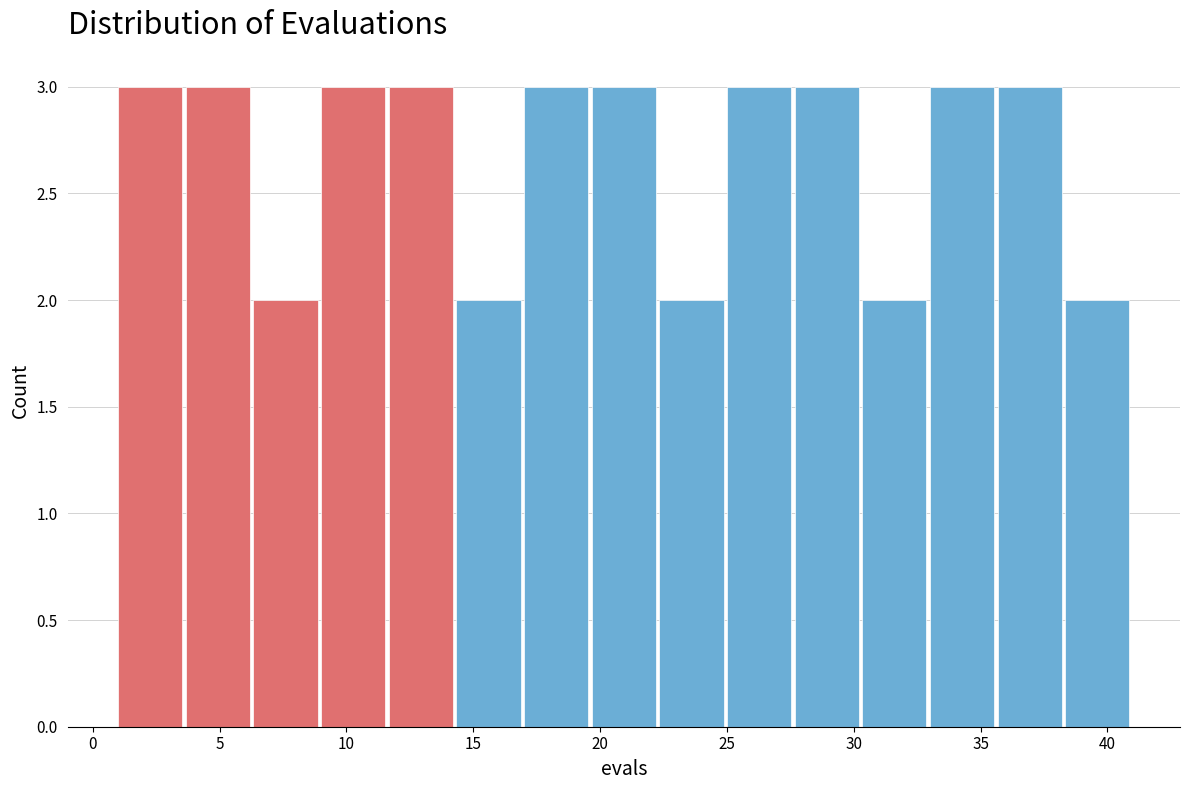

What is the height of the bar covering 1.0 to 3.5 on the x-axis? Neither the bar edges nor the heights are printed on the chart, so give them approximately, as read against the axes.

3